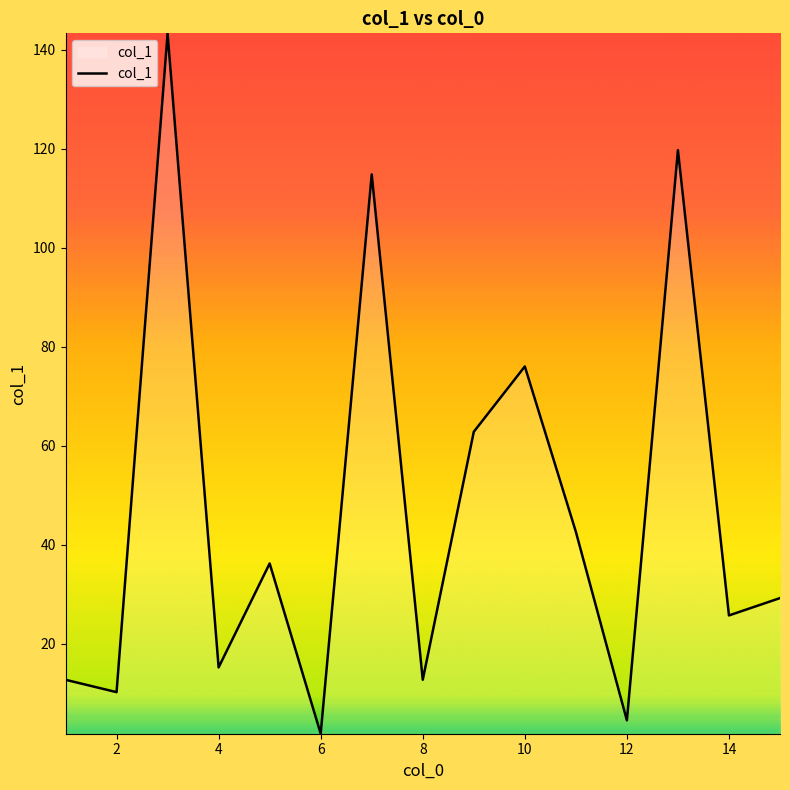

What is the difference between the maximum and minimum values?

141.5